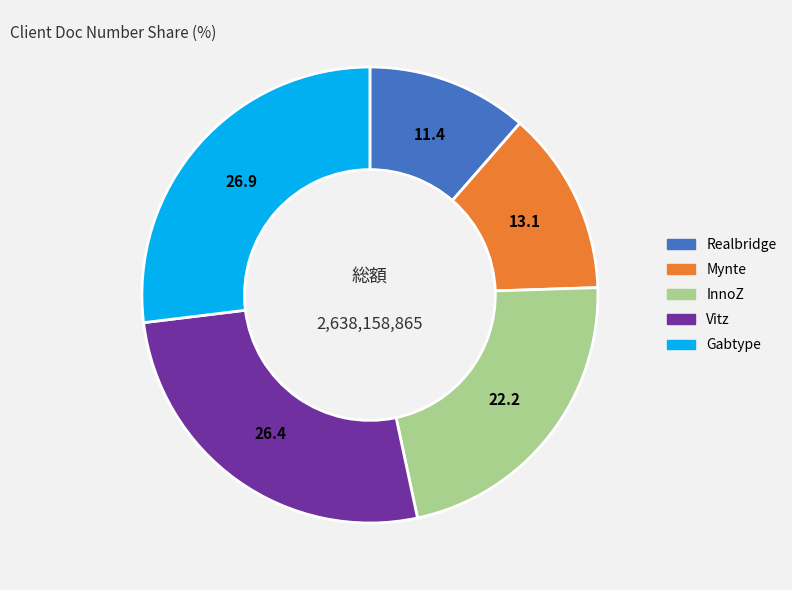

The Vitz slice represents 17% of the pie. True or false?

False